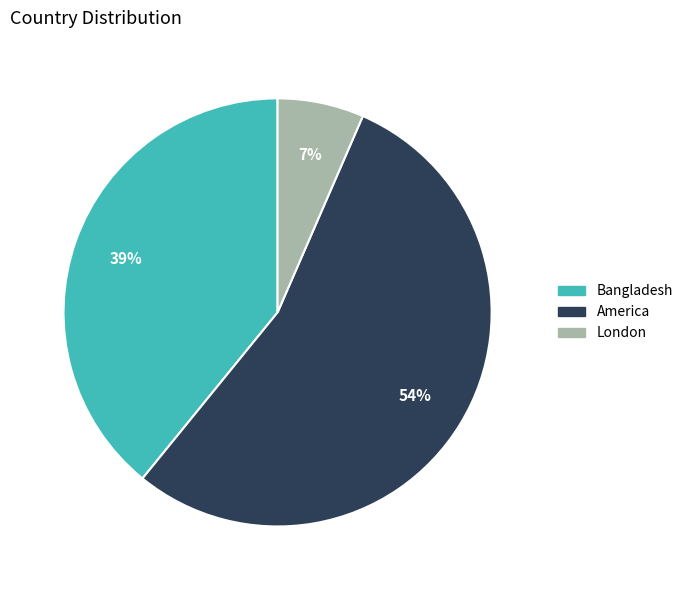

To the nearest percent, what portion does America represent?

54%